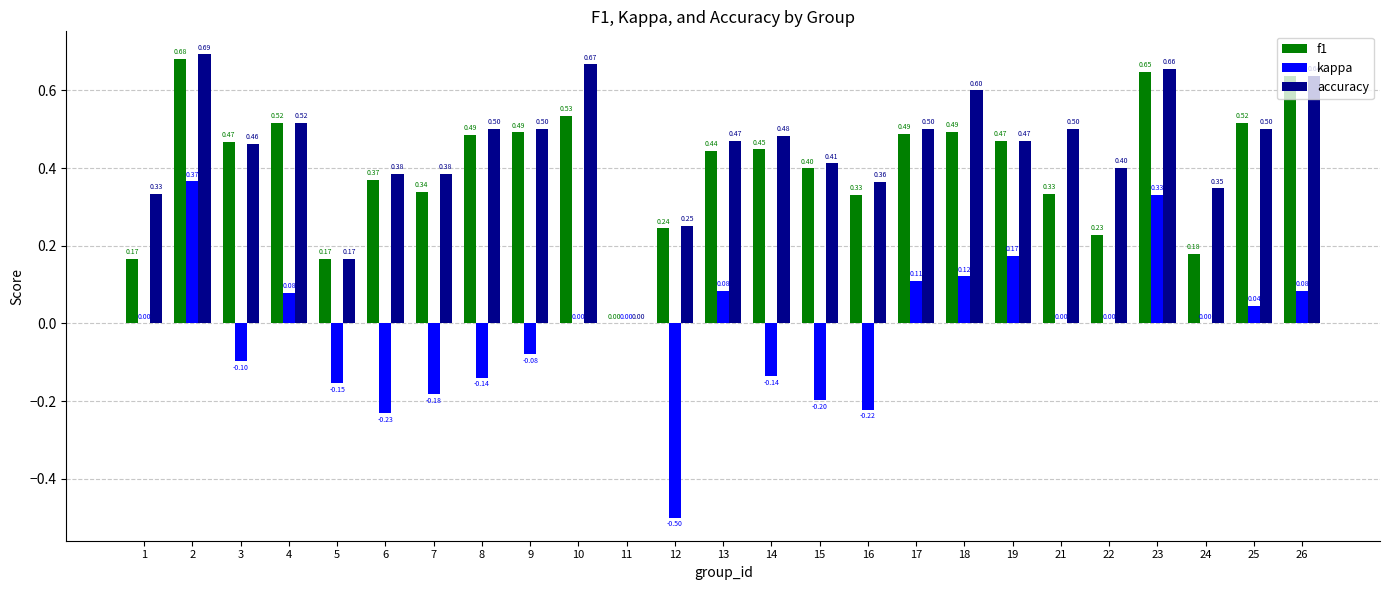

What is the highest value of the kappa series?

0.4